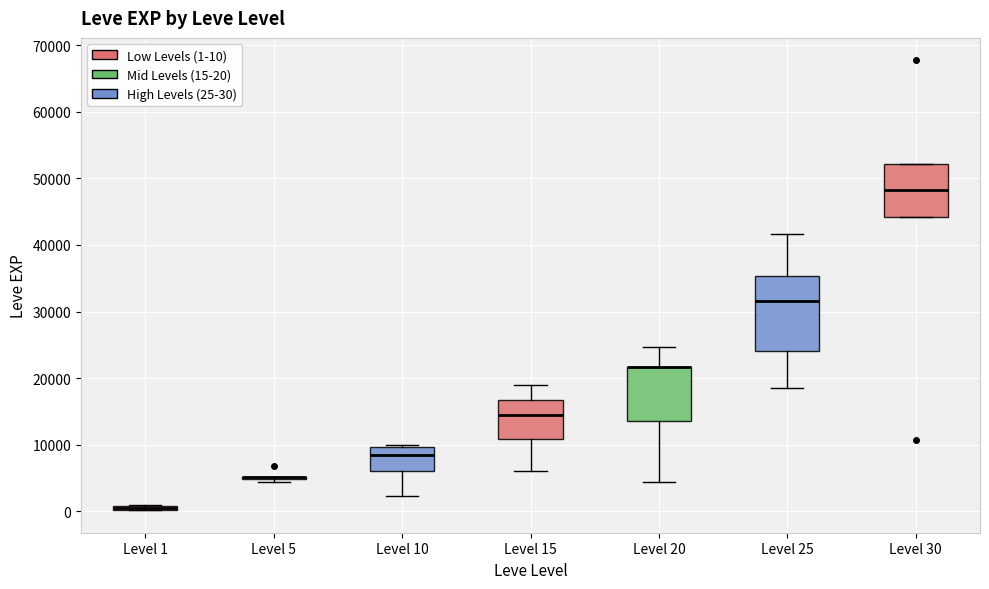

Which box is the tallest, from its lower edge to its upper edge?

Level 25